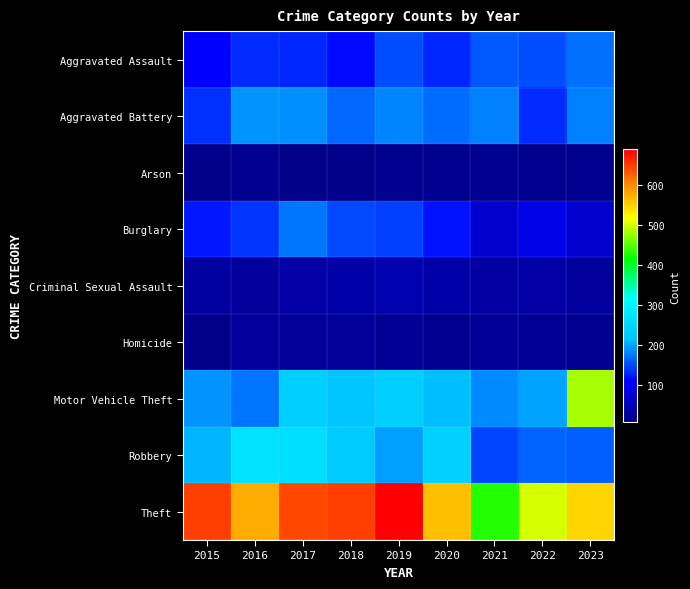

Reading right to left, transcribe all the data shown in this chart.

Aggravated Assault: 2023=172	2022=153	2021=157	2020=131	2019=153	2018=116	2017=132	2016=133	2015=110
Aggravated Battery: 2023=180	2022=135	2021=180	2020=170	2019=182	2018=165	2017=188	2016=191	2015=137
Arson: 2023=11	2022=11	2021=14	2020=11	2019=12	2018=9	2017=9	2016=14	2015=10
Burglary: 2023=68	2022=92	2021=68	2020=122	2019=146	2018=149	2017=173	2016=139	2015=123
Criminal Sexual Assault: 2023=26	2022=34	2021=30	2020=37	2019=41	2018=35	2017=32	2016=26	2015=29
Homicide: 2023=15	2022=16	2021=21	2020=14	2019=18	2018=23	2017=22	2016=26	2015=8
Motor Vehicle Theft: 2023=481	2022=197	2021=185	2020=213	2019=239	2018=225	2017=241	2016=175	2015=189
Robbery: 2023=161	2022=163	2021=147	2020=242	2019=194	2018=232	2017=265	2016=269	2015=209
Theft: 2023=546	2022=501	2021=428	2020=562	2019=688	2018=646	2017=642	2016=574	2015=647